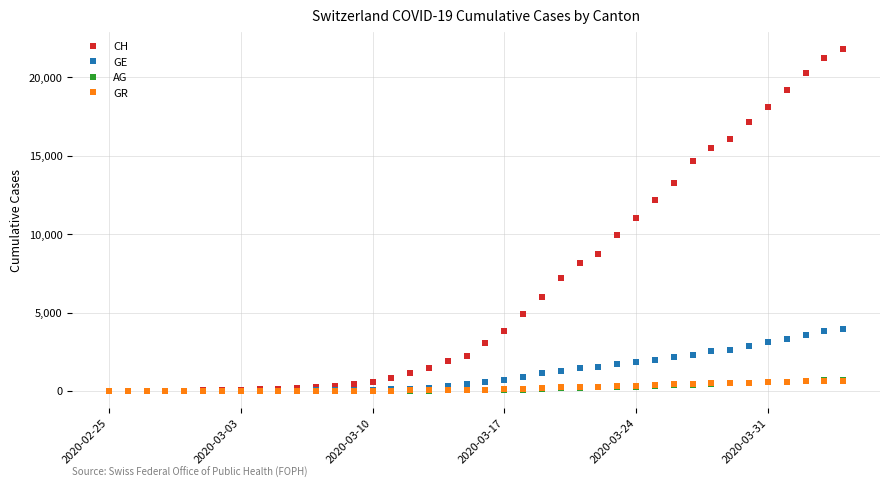

Which series has the widest spread of values?

CH